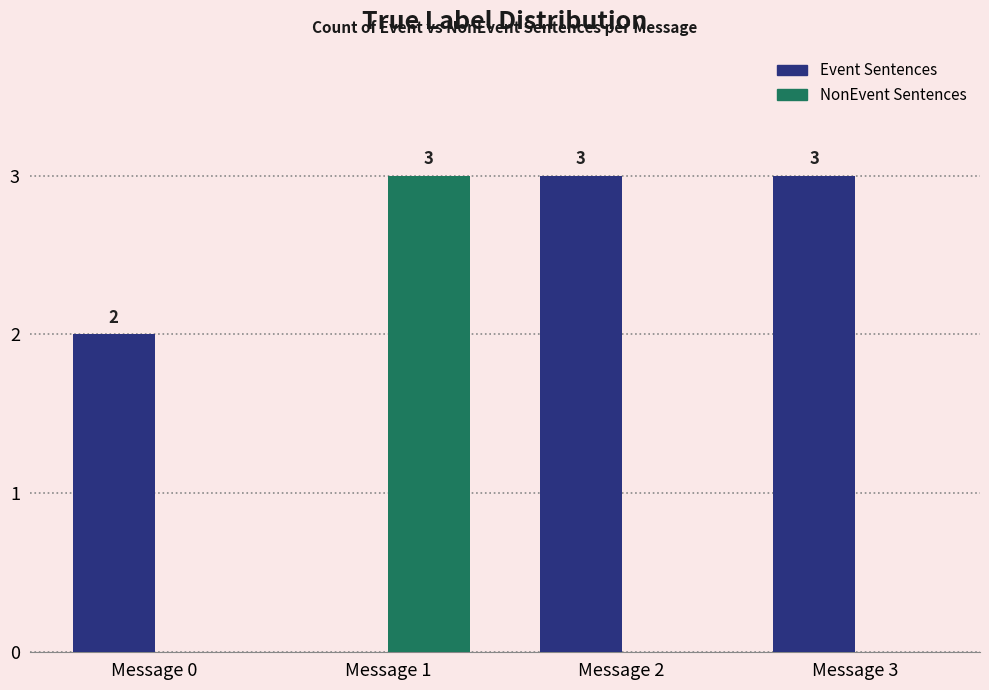

How many categories are shown in the chart?

4